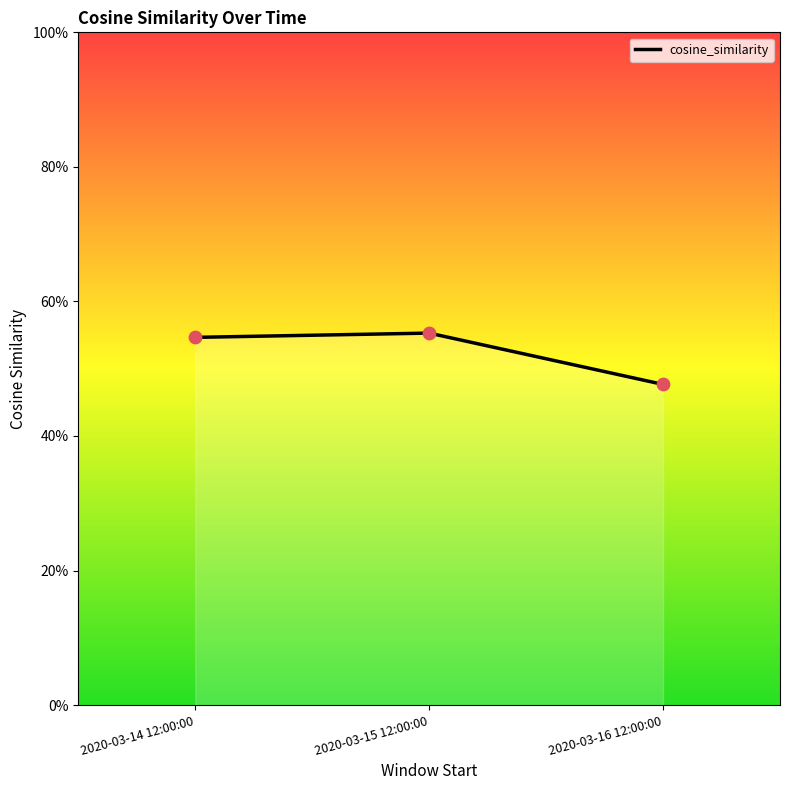

What is the change in value from 2020-03-15 12:00:00 to 2020-03-16 12:00:00?

-7.6